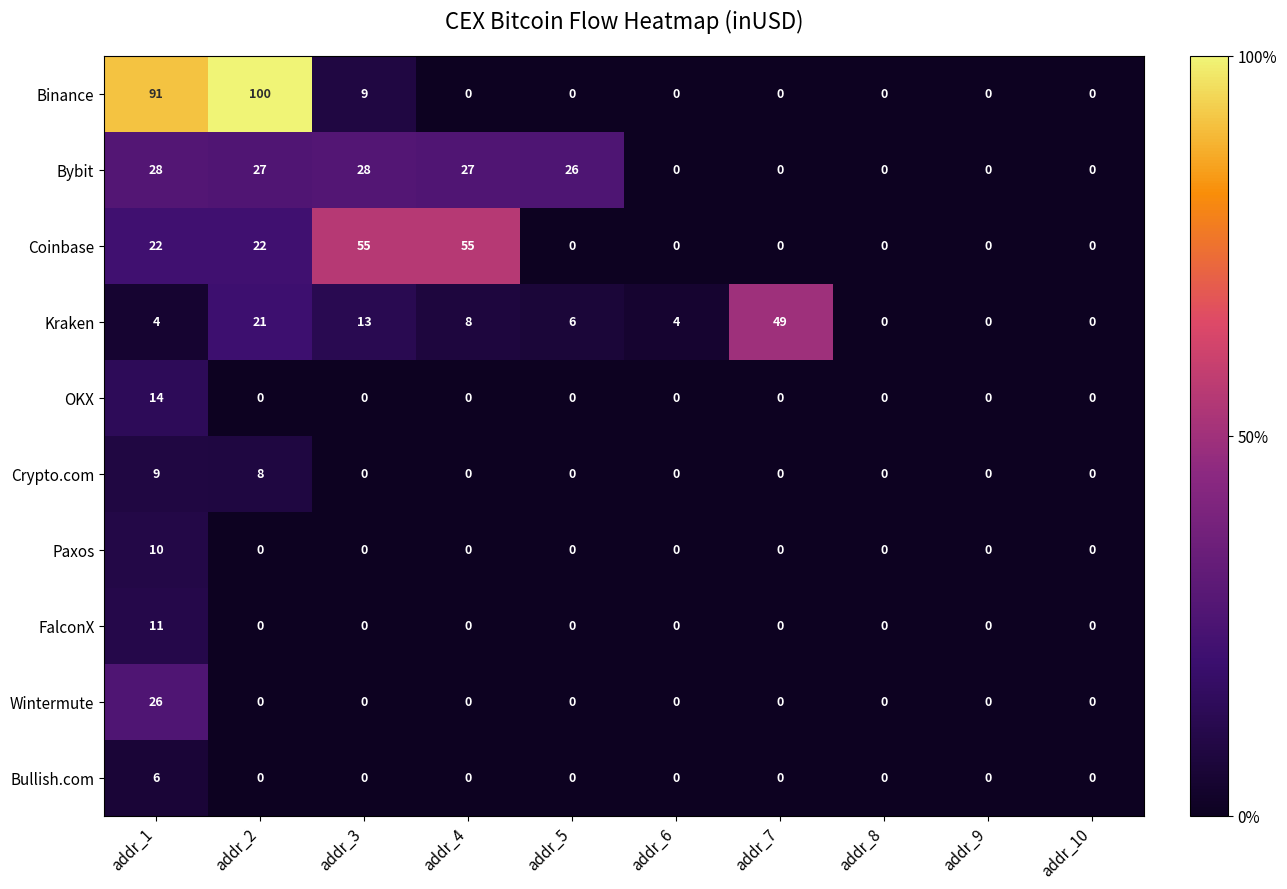

Count the number of data series in this chart.

10